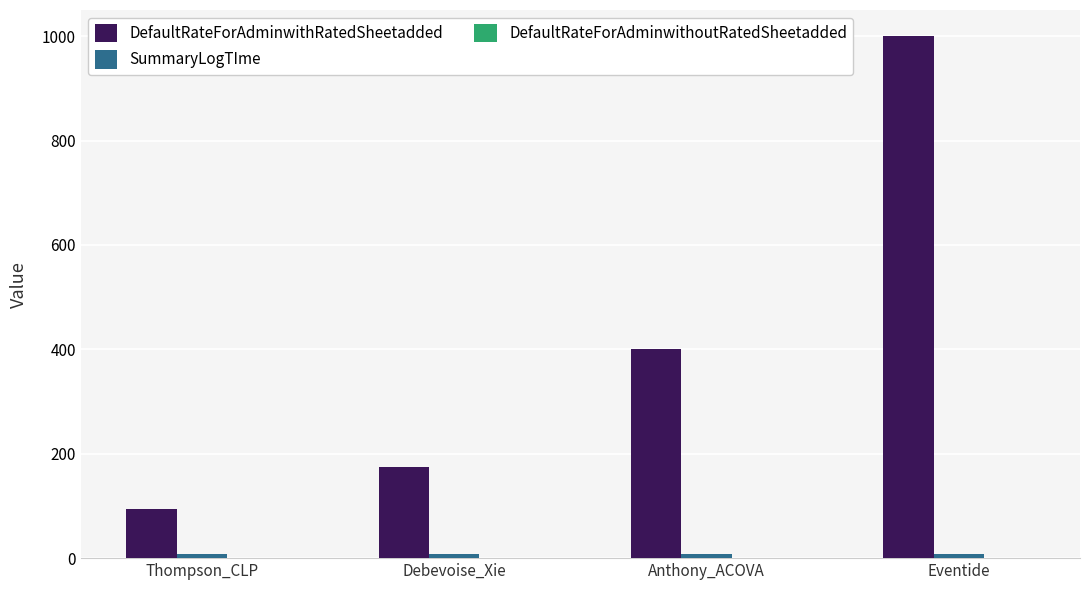

Rank the categories by DefaultRateForAdminwithRatedSheetadded value from highest to lowest.

Eventide, Anthony_ACOVA, Debevoise_Xie, Thompson_CLP